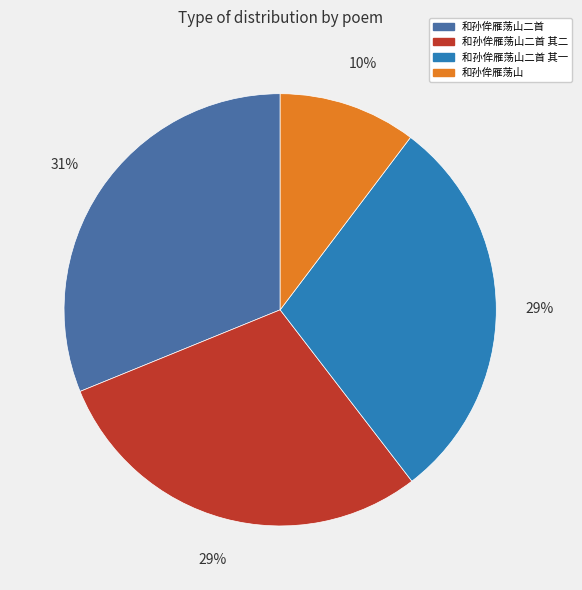

What percentage is the 和孙侔雁荡山二首 其一 slice, to the nearest percent?

29%